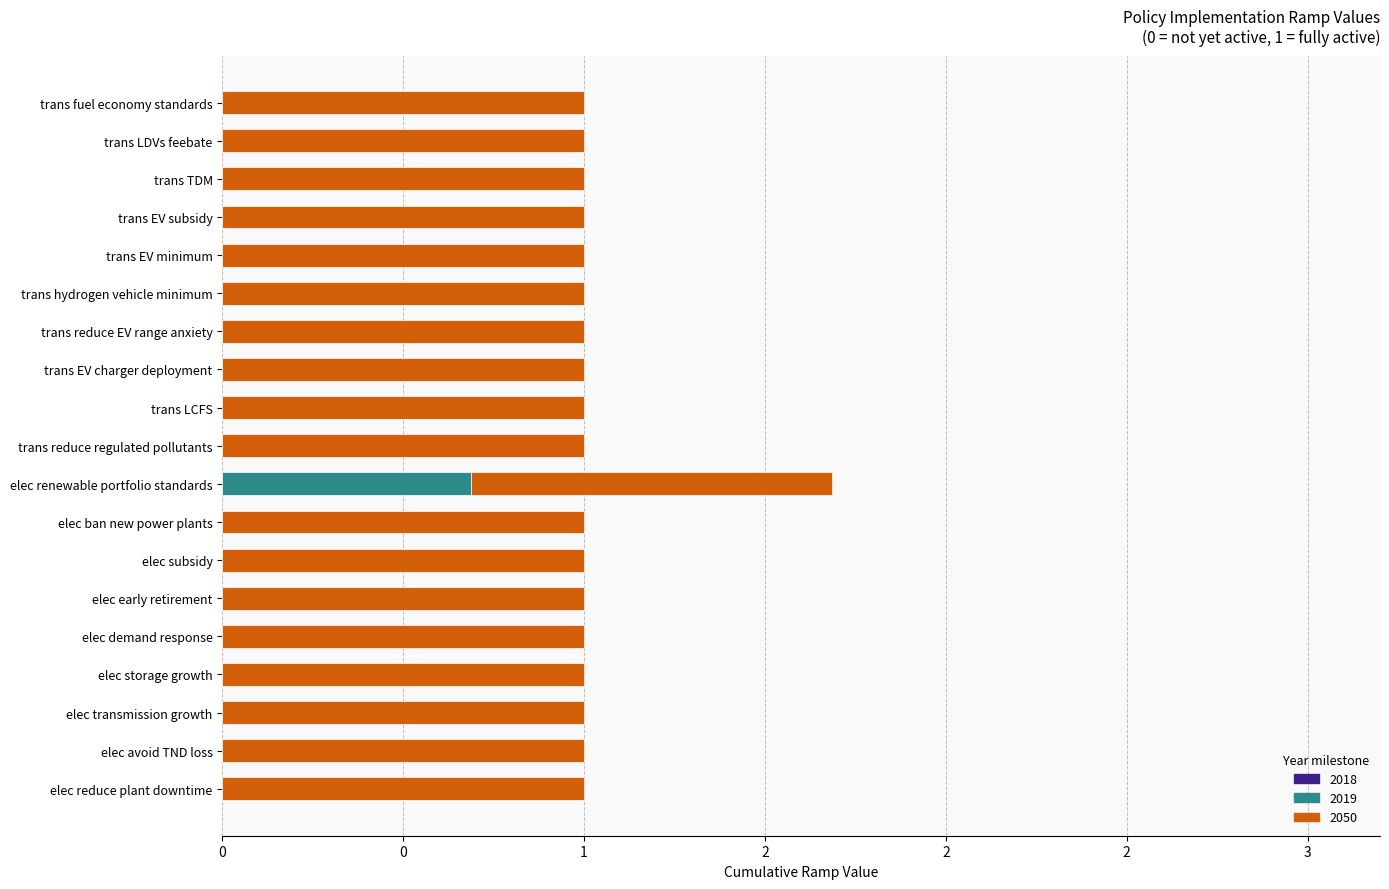

Rank the series at elec storage growth from highest to lowest value.

2050, 2018, 2019